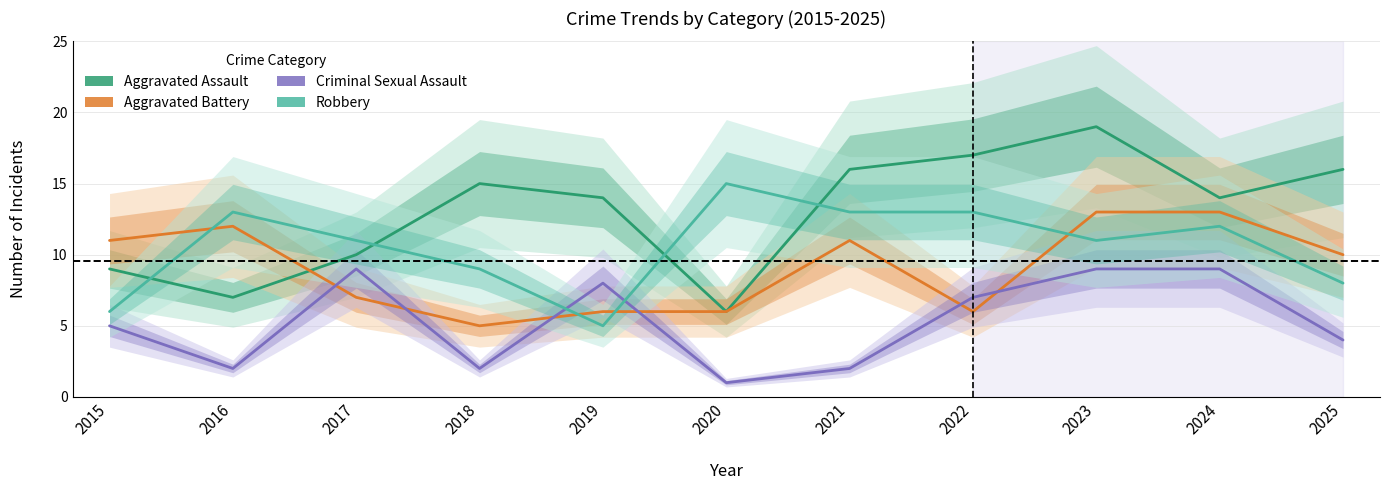

List the series in order of their peak value, lowest first.

Criminal Sexual Assault, Aggravated Battery, Robbery, Aggravated Assault